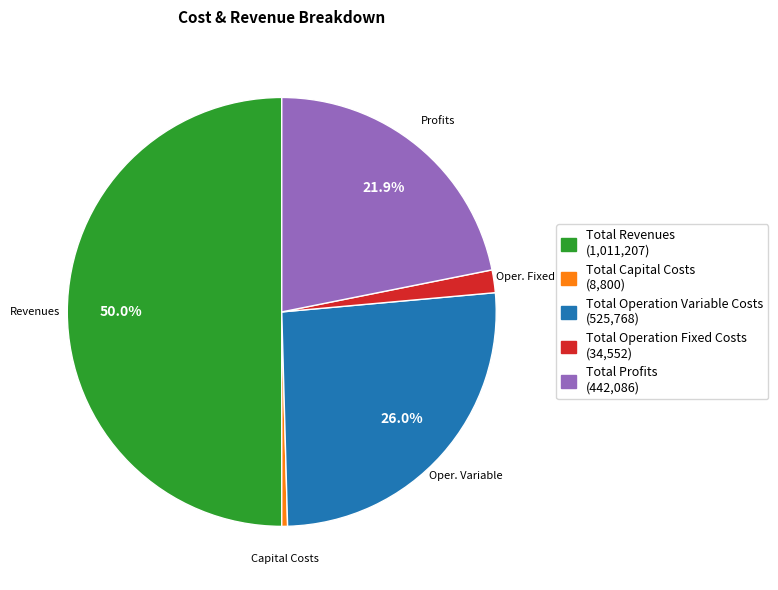

Is Total Capital Costs the majority of the pie?

No